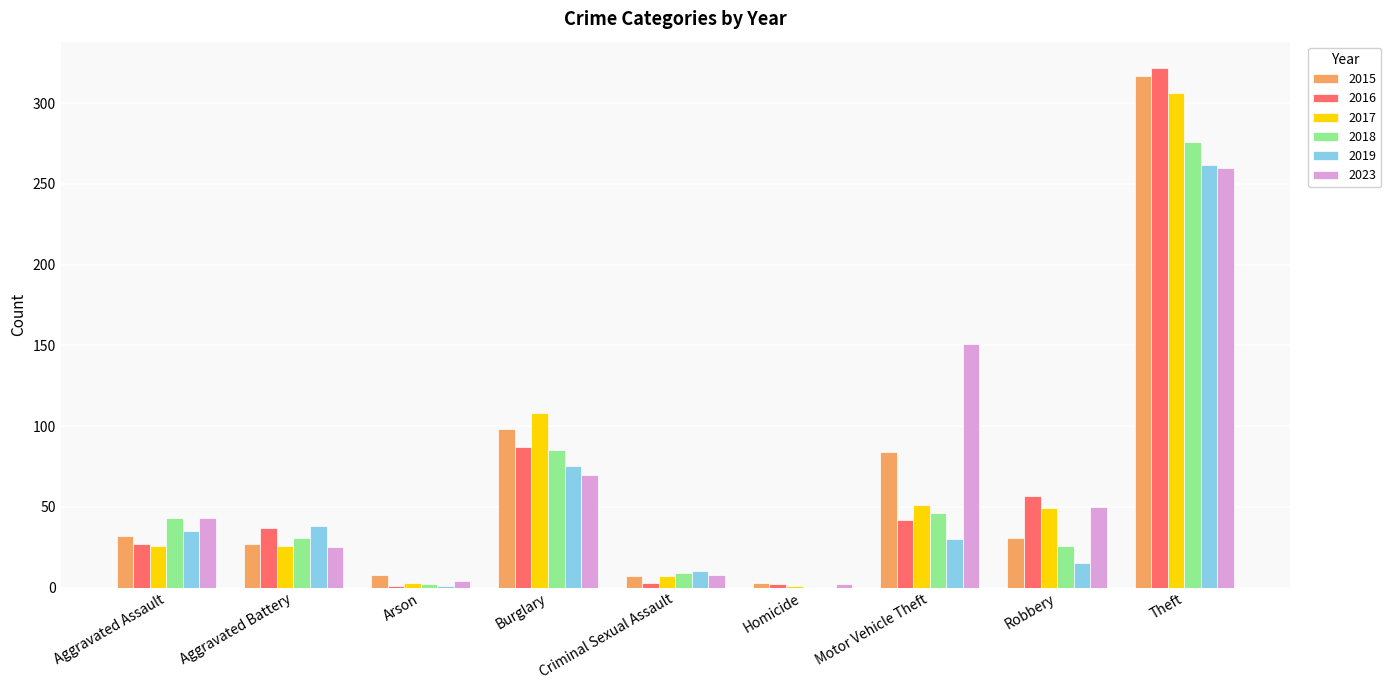

What are all the series names shown in the legend?

2015, 2016, 2017, 2018, 2019, 2023